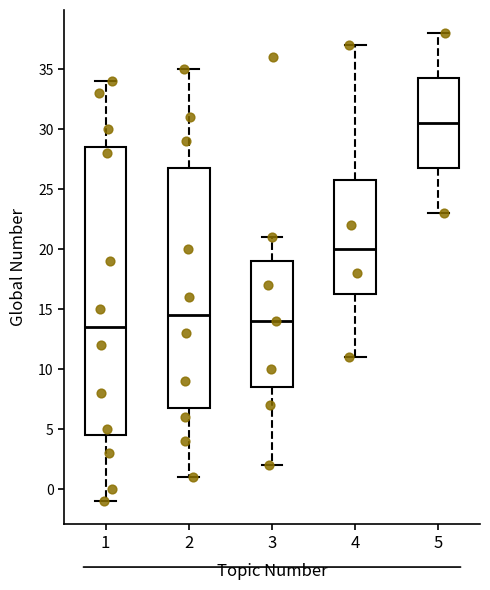

Reading left to right, transcribe this box plot: for each box, give where its median line is, the range the box spans, and where its two whiskers end, as read against the y-axis. The values are not printed on the chart, so give them approximately, as read against the axis.

1: median 13.5, box 4.5 to 28.5, whiskers -1.0 to 34.0
2: median 14.5, box 7.0 to 27.0, whiskers 1.0 to 35.0
3: median 14.0, box 8.5 to 19.0, whiskers 2.0 to 21.0
4: median 20.0, box 16.5 to 26.0, whiskers 11.0 to 37.0
5: median 30.5, box 27.0 to 34.5, whiskers 23.0 to 38.0